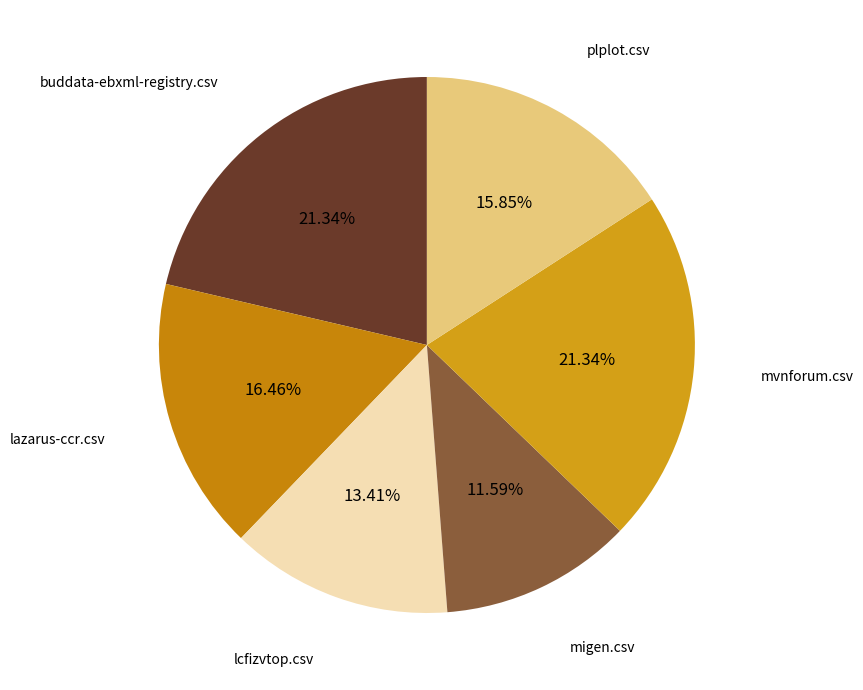

To the nearest percent, what is the difference between the largest and smallest slice percentages?

10%